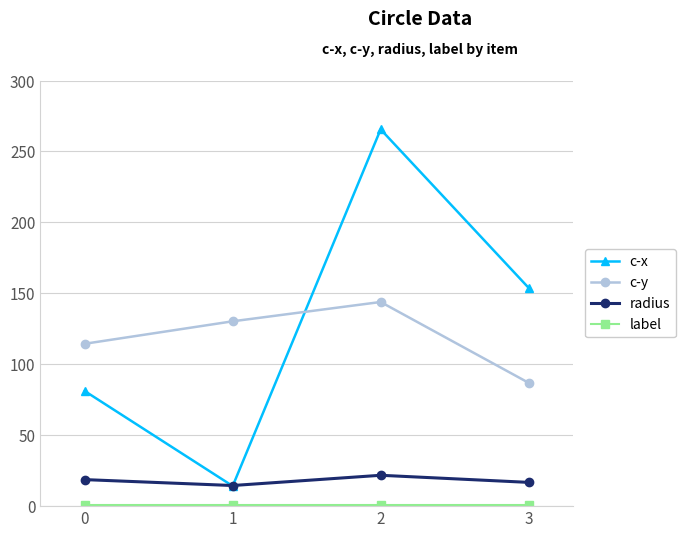

How many data points does each series have?

4